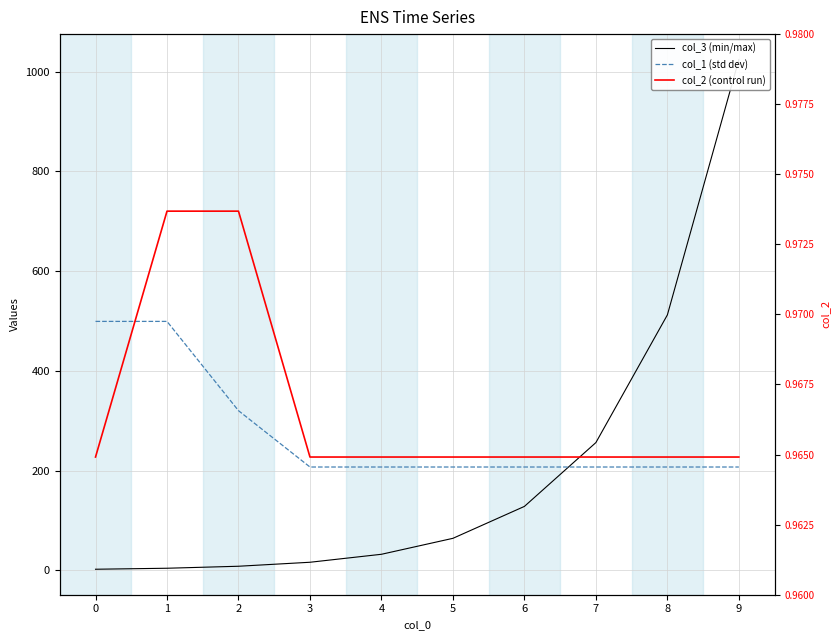

Is it true that col_1 (std dev) equals 320.0 at 2?

True